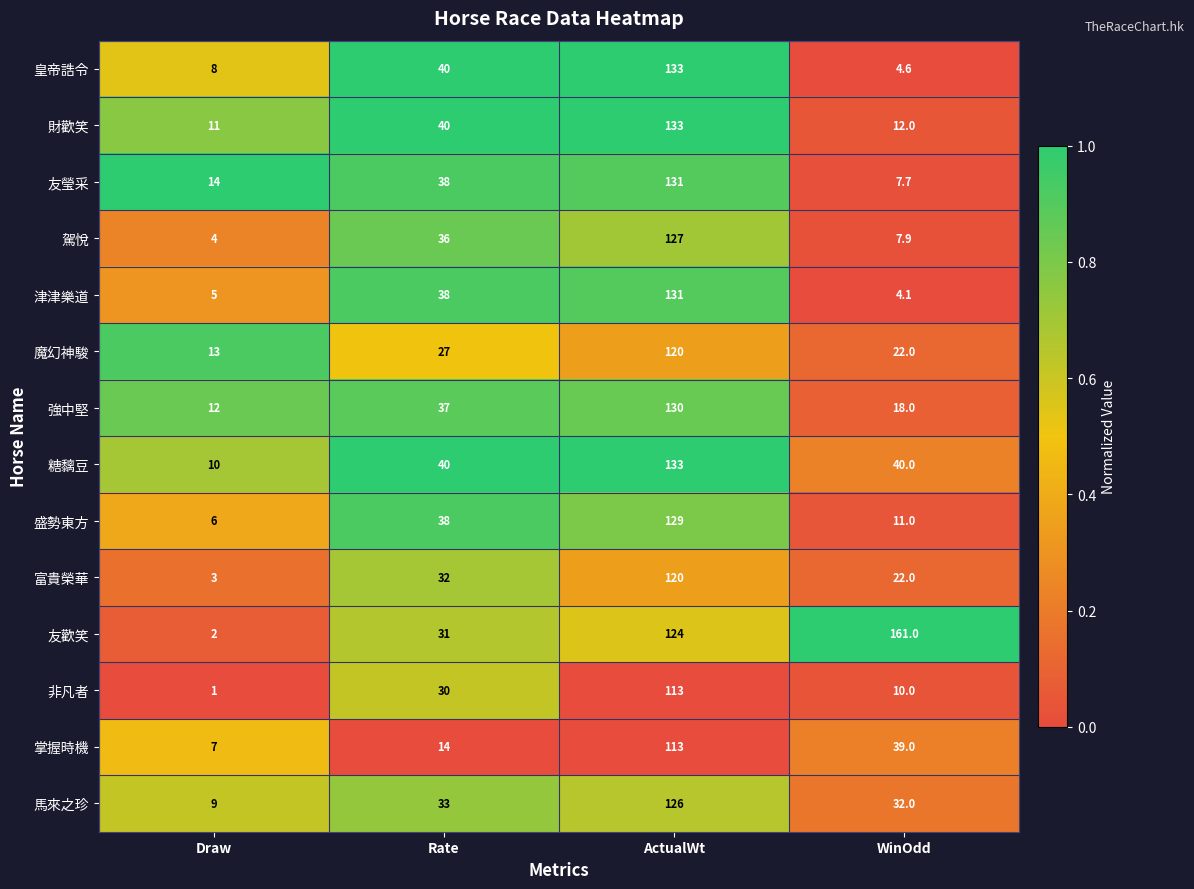

Which series has the largest total across all categories?

友歡笑